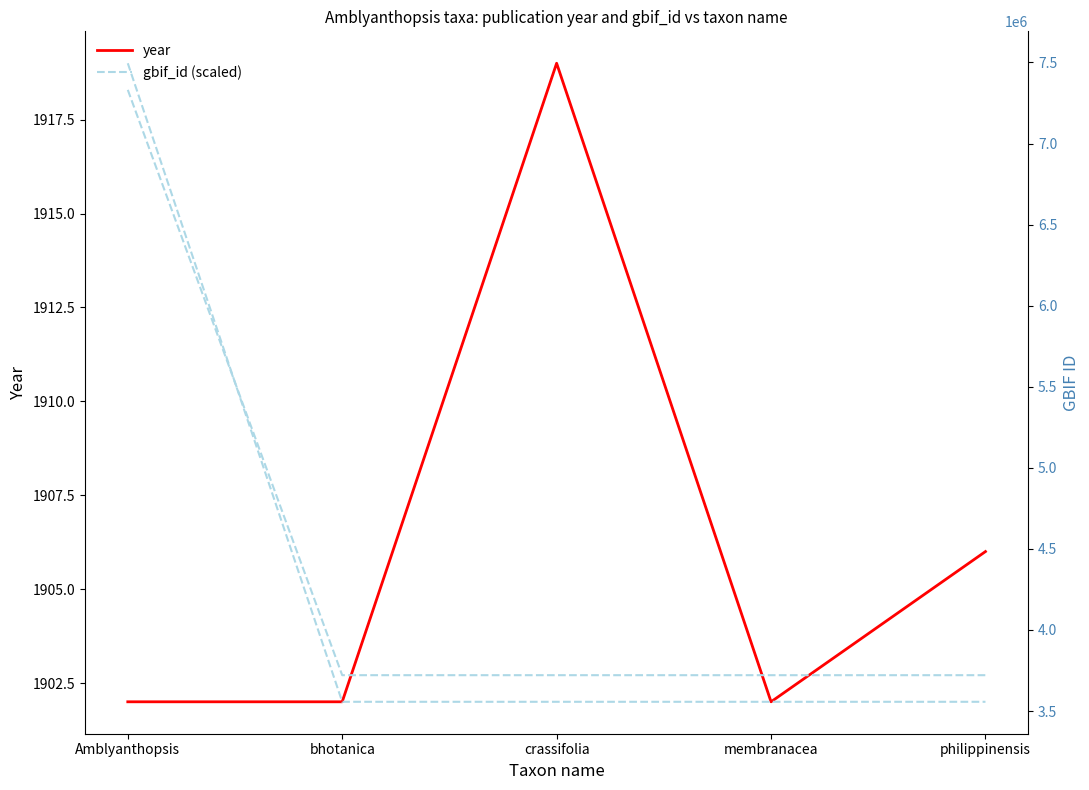

Rank the categories by gbif_id value from highest to lowest.

Amblyanthopsis, bhotanica, crassifolia, membranacea, philippinensis